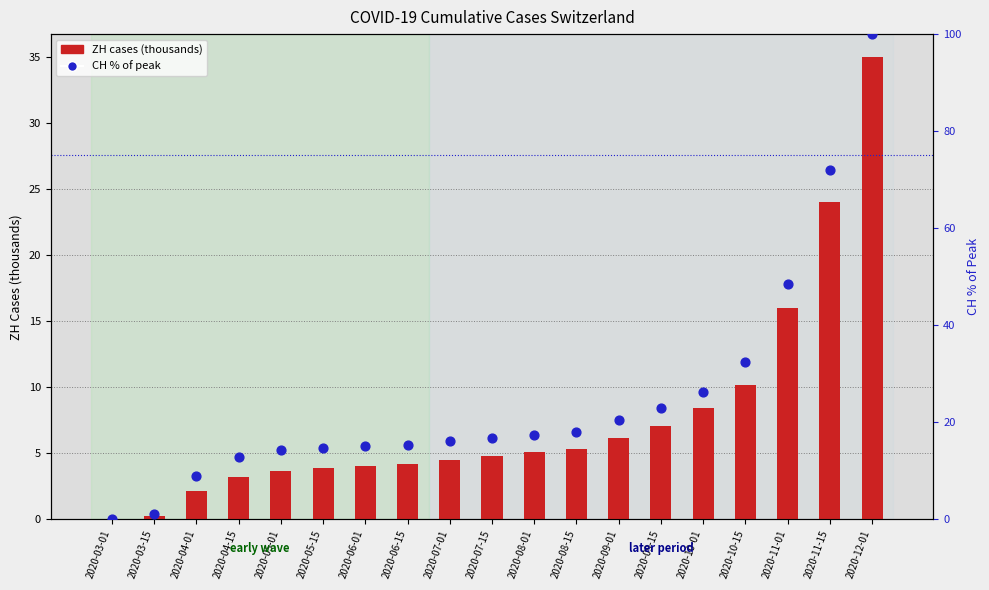

Is the value of CH % of peak at 2020-11-01 greater than the value of ZH cases (thousands) at 2020-07-01?

Yes